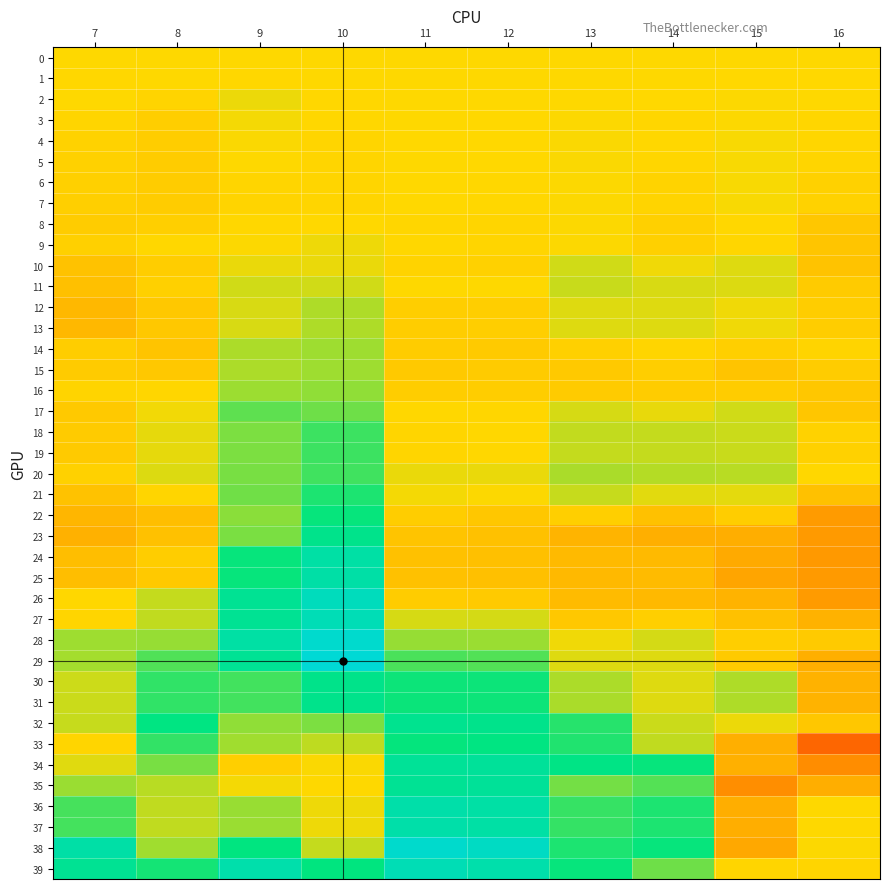

Reading left to right, extract all data points from this chart.

0: 7=0.0	8=0.0	9=0.0	10=0.0	11=0.0	12=0.0	13=0.0	14=0.0	15=0.0	16=0.0
1: 7=-0.0	8=0.0	9=-0.0	10=0.0	11=0.0	12=0.0	13=0.0	14=0.0	15=-0.0	16=-0.0
2: 7=0.0	8=-0.0	9=0.0	10=-0.0	11=0.0	12=0.0	13=0.0	14=-0.0	15=0.0	16=0.0
3: 7=-0.0	8=-0.0	9=0.0	10=-0.0	11=0.0	12=-0.0	13=0.0	14=-0.0	15=0.0	16=-0.0
4: 7=-0.0	8=-0.0	9=0.0	10=-0.0	11=-0.0	12=-0.0	13=0.0	14=-0.0	15=0.0	16=-0.0
5: 7=-0.0	8=-0.0	9=0.0	10=-0.0	11=0.0	12=-0.0	13=0.0	14=-0.0	15=0.0	16=-0.0
6: 7=-0.0	8=-0.0	9=-0.0	10=-0.0	11=-0.0	12=-0.0	13=0.0	14=-0.0	15=0.0	16=-0.0
7: 7=-0.0	8=-0.0	9=-0.0	10=-0.0	11=-0.0	12=-0.0	13=0.0	14=-0.0	15=0.0	16=-0.0
8: 7=-0.0	8=-0.0	9=-0.0	10=-0.0	11=-0.0	12=-0.0	13=0.0	14=-0.0	15=-0.0	16=-0.0
9: 7=-0.0	8=-0.0	9=0.0	10=0.0	11=-0.0	12=-0.0	13=0.0	14=-0.0	15=-0.0	16=-0.0
10: 7=-0.0	8=-0.0	9=0.0	10=0.0	11=-0.0	12=-0.0	13=0.0	14=0.0	15=0.0	16=-0.0
11: 7=-0.0	8=-0.0	9=0.0	10=0.0	11=0.0	12=0.0	13=0.0	14=0.0	15=0.0	16=-0.0
12: 7=-0.0	8=-0.0	9=0.0	10=0.0	11=-0.0	12=-0.0	13=0.0	14=0.0	15=0.0	16=-0.0
13: 7=-0.0	8=-0.0	9=0.0	10=0.0	11=-0.0	12=-0.0	13=0.0	14=0.0	15=0.0	16=-0.0
14: 7=-0.0	8=-0.0	9=0.0	10=0.1	11=-0.0	12=-0.0	13=-0.0	14=-0.0	15=-0.0	16=-0.0
15: 7=-0.0	8=-0.0	9=0.0	10=0.1	11=-0.0	12=-0.0	13=-0.0	14=-0.0	15=-0.0	16=-0.0
16: 7=-0.0	8=-0.0	9=0.1	10=0.1	11=-0.0	12=-0.0	13=-0.0	14=-0.0	15=-0.0	16=-0.0
17: 7=-0.0	8=0.0	9=0.1	10=0.1	11=-0.0	12=-0.0	13=0.0	14=0.0	15=0.0	16=-0.0
18: 7=-0.0	8=0.0	9=0.1	10=0.1	11=-0.0	12=-0.0	13=0.0	14=0.0	15=0.0	16=-0.0
19: 7=-0.0	8=0.0	9=0.1	10=0.1	11=-0.0	12=-0.0	13=0.0	14=0.0	15=0.0	16=-0.0
20: 7=-0.0	8=0.0	9=0.1	10=0.1	11=0.0	12=0.0	13=0.0	14=0.0	15=0.0	16=-0.0
21: 7=-0.0	8=-0.0	9=0.1	10=0.1	11=0.0	12=0.0	13=0.0	14=0.0	15=0.0	16=-0.0
22: 7=-0.0	8=-0.0	9=0.1	10=0.1	11=-0.0	12=-0.0	13=-0.0	14=-0.0	15=-0.0	16=-0.1
23: 7=-0.1	8=-0.0	9=0.1	10=0.2	11=-0.0	12=-0.0	13=-0.0	14=-0.1	15=-0.1	16=-0.1
24: 7=-0.0	8=-0.0	9=0.1	10=0.2	11=-0.0	12=-0.0	13=-0.0	14=-0.0	15=-0.1	16=-0.1
25: 7=-0.0	8=-0.0	9=0.1	10=0.2	11=-0.0	12=-0.0	13=-0.0	14=-0.0	15=-0.1	16=-0.1
26: 7=-0.0	8=0.0	9=0.2	10=0.2	11=-0.0	12=-0.0	13=-0.0	14=-0.0	15=-0.0	16=-0.1
27: 7=-0.0	8=0.0	9=0.2	10=0.2	11=0.0	12=0.0	13=-0.0	14=-0.0	15=-0.0	16=-0.1
28: 7=0.1	8=0.1	9=0.2	10=0.3	11=0.1	12=0.1	13=0.0	14=0.0	15=-0.0	16=-0.0
29: 7=0.0	8=0.1	9=0.2	10=0.3	11=0.1	12=0.1	13=0.0	14=0.0	15=-0.0	16=-0.1
30: 7=0.0	8=0.1	9=0.1	10=0.2	11=0.1	12=0.1	13=0.0	14=0.0	15=0.0	16=-0.0
31: 7=0.0	8=0.1	9=0.1	10=0.2	11=0.1	12=0.1	13=0.0	14=0.0	15=0.0	16=-0.0
32: 7=0.0	8=0.1	9=0.1	10=0.1	11=0.2	12=0.2	13=0.1	14=0.0	15=0.0	16=-0.0
33: 7=-0.0	8=0.1	9=0.1	10=0.0	11=0.1	12=0.1	13=0.1	14=0.0	15=-0.1	16=-0.1
34: 7=0.0	8=0.1	9=-0.0	10=0.0	11=0.2	12=0.2	13=0.1	14=0.1	15=-0.1	16=-0.1
35: 7=0.1	8=0.0	9=0.0	10=0.0	11=0.2	12=0.2	13=0.1	14=0.1	15=-0.1	16=-0.1
36: 7=0.1	8=0.0	9=0.1	10=0.0	11=0.2	12=0.2	13=0.1	14=0.1	15=-0.1	16=0.0
37: 7=0.1	8=0.0	9=0.1	10=0.0	11=0.2	12=0.2	13=0.1	14=0.1	15=-0.1	16=0.0
38: 7=0.2	8=0.1	9=0.1	10=0.0	11=0.3	12=0.2	13=0.1	14=0.1	15=-0.1	16=0.0
39: 7=0.2	8=0.1	9=0.2	10=0.1	11=0.2	12=0.2	13=0.1	14=0.1	15=-0.0	16=-0.0